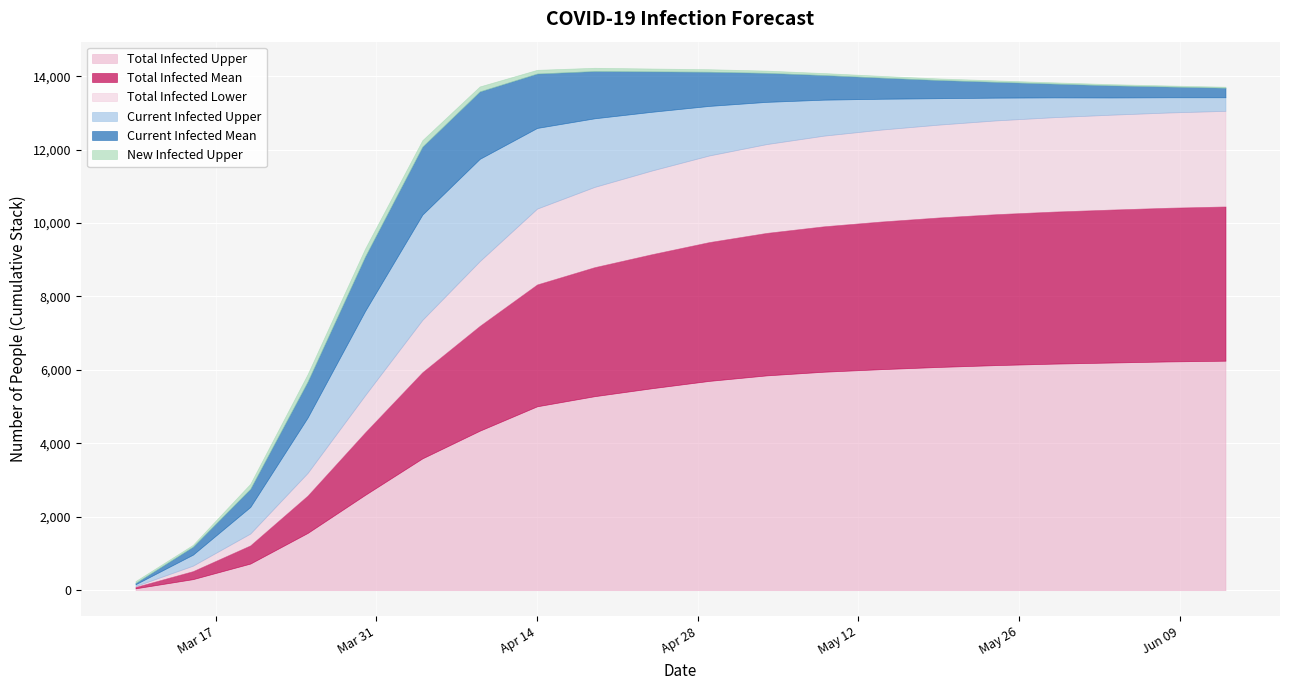

The predicted_current_infected_mean series shows 21 at 2020-03-10. True or false?

False